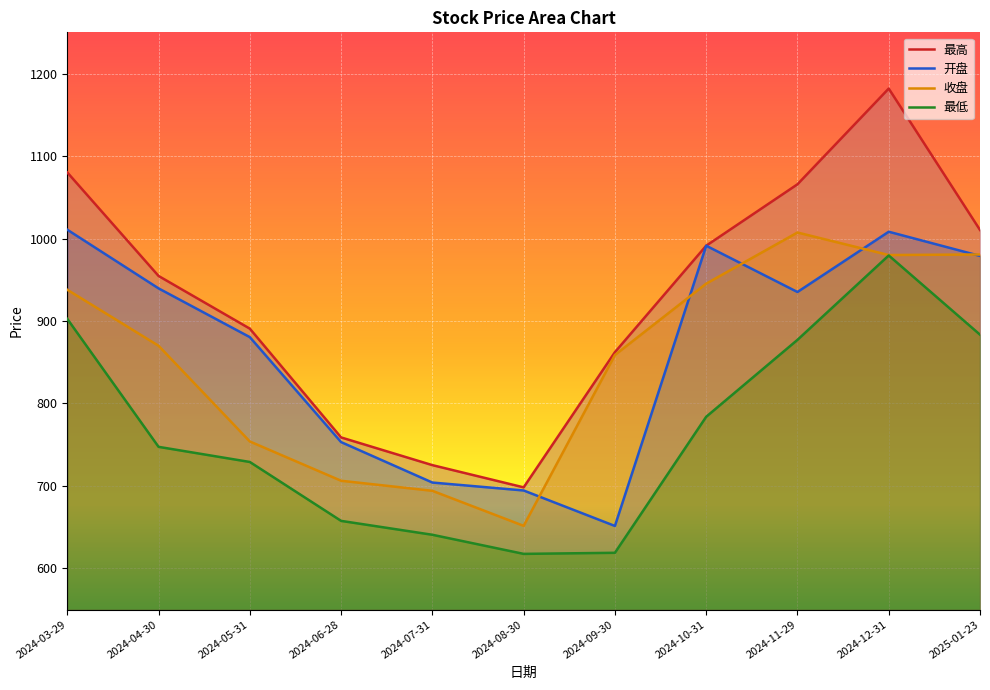

The 开盘 series shows 753.1 at 2024-06-28. True or false?

True